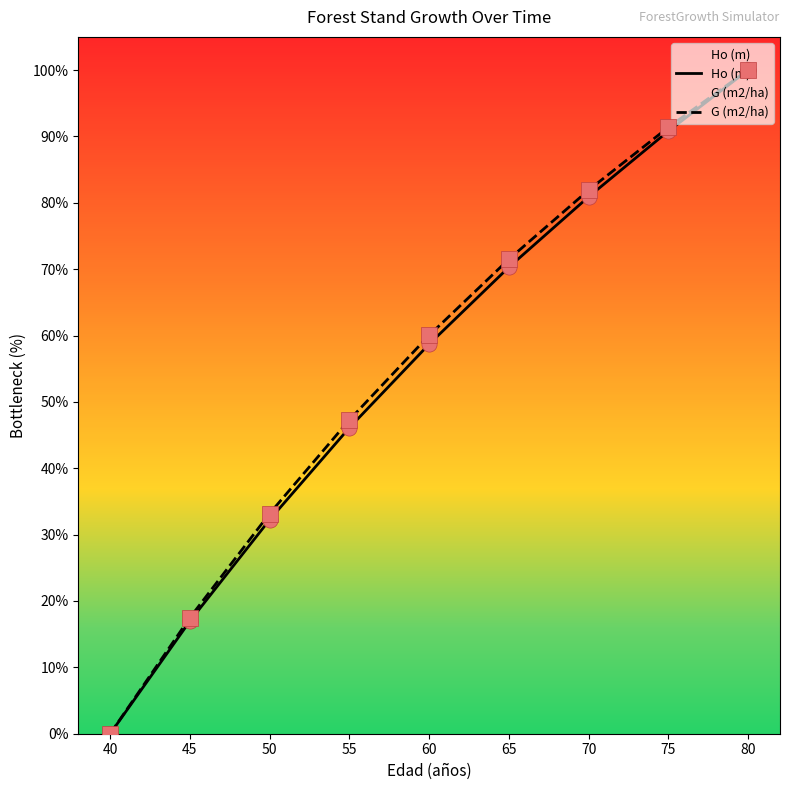

Which series has the largest total across all categories?

G (m2/ha)